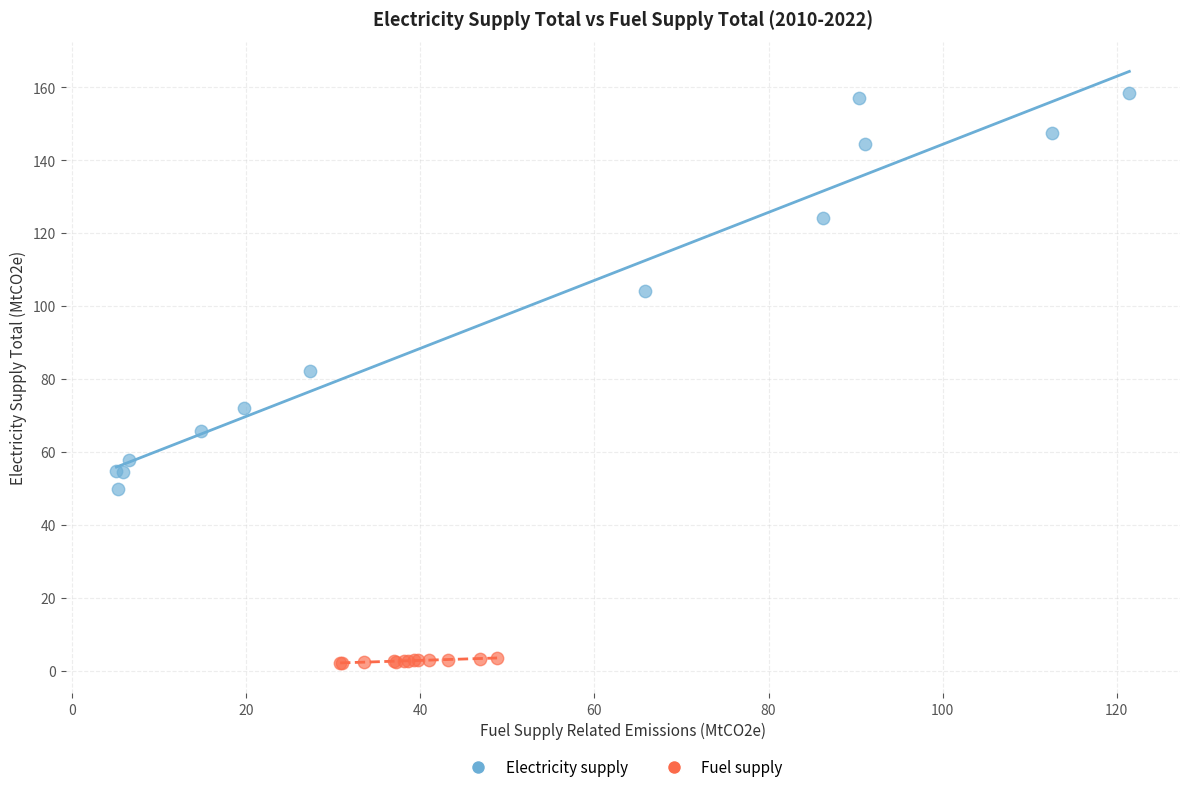

Which series reaches the minimum Y coordinate?

Fuel supply